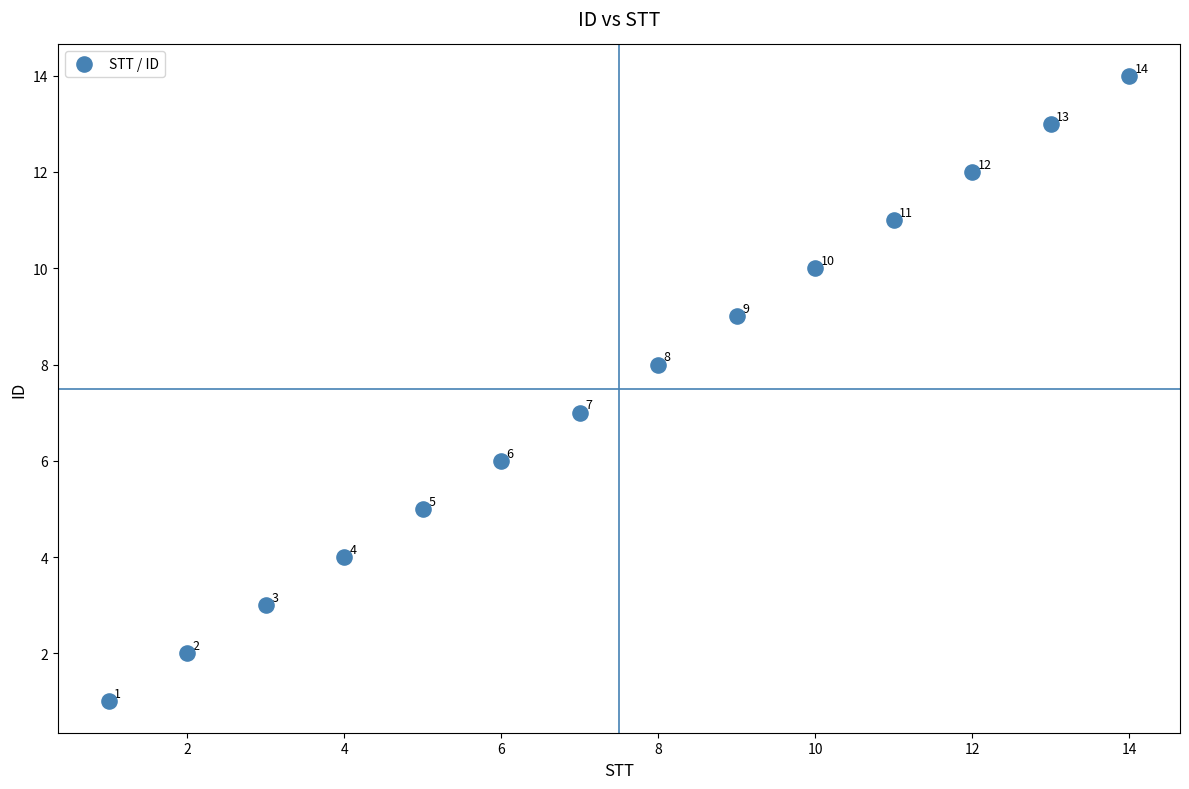

What is the range of Y values (max minus min)?

13